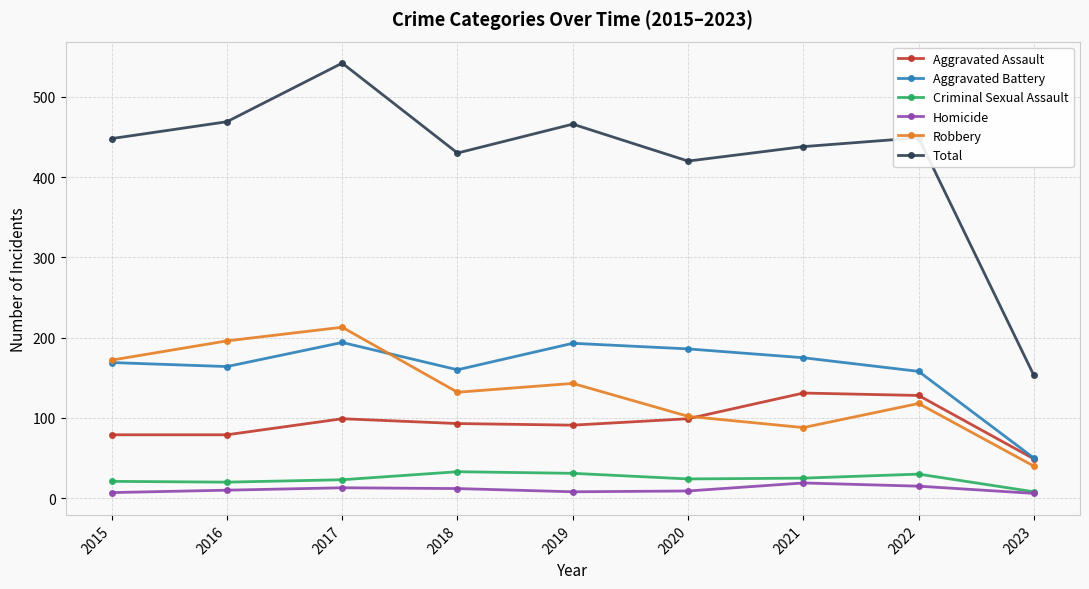

Count the number of data series in this chart.

6